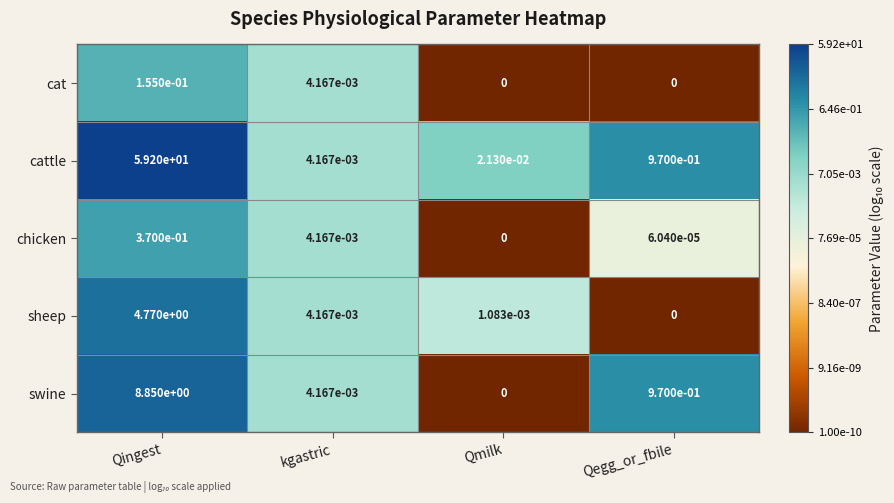

How many data points does each series have?

4